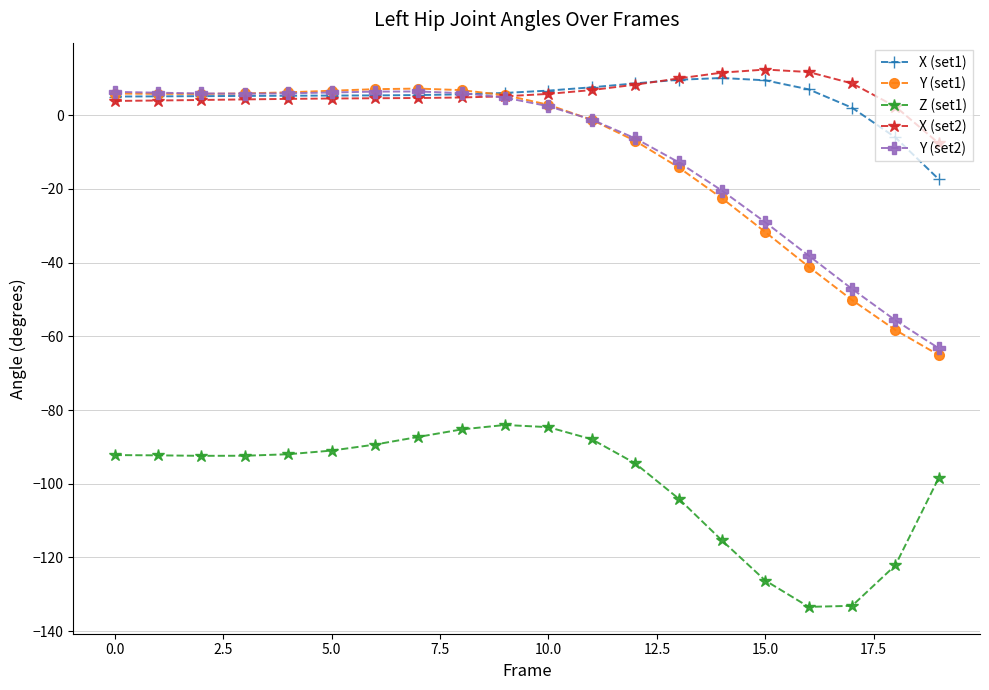

What is the value of the X (set1) point at the 2nd from the left?

5.1